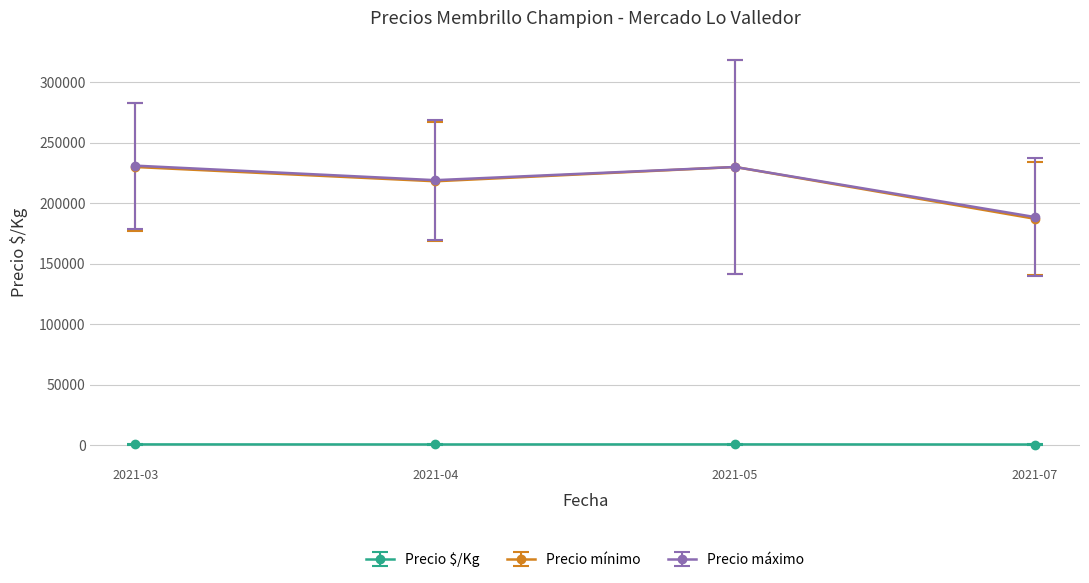

True or false: Precio mínimo and Precio $/Kg intersect in this chart.

False